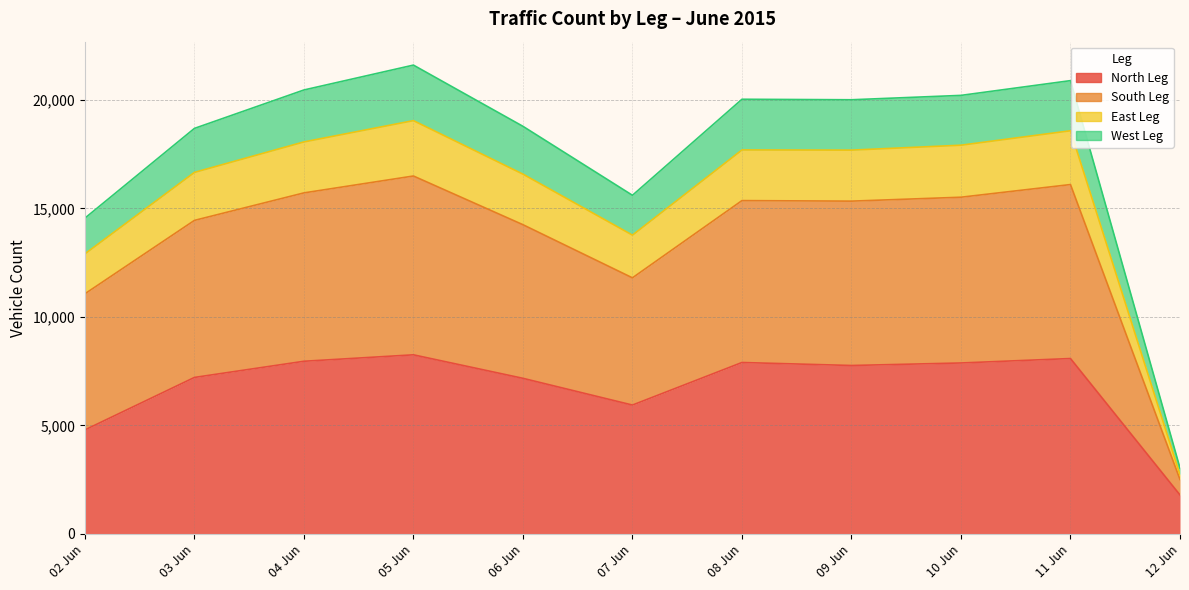

Count the number of data series in this chart.

4